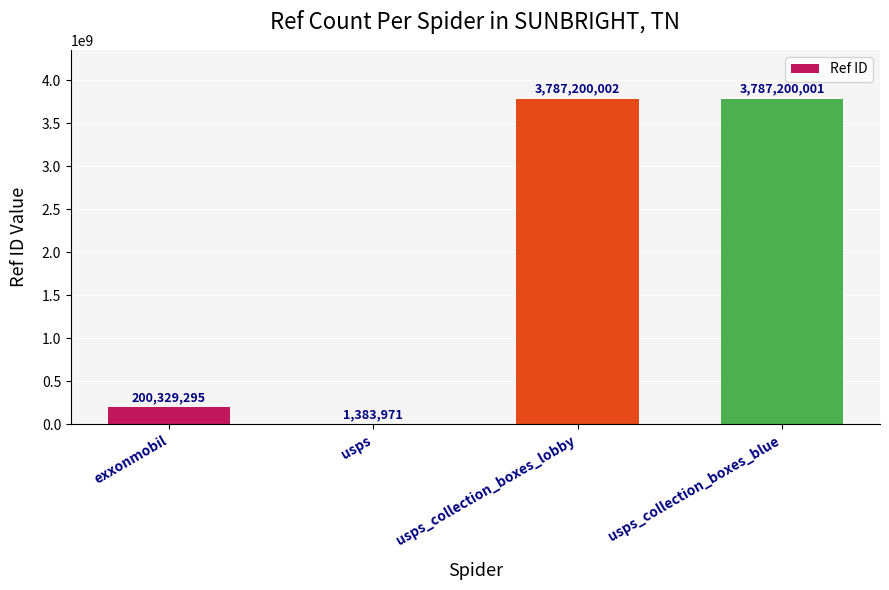

What is the sum of all values?

7776113269